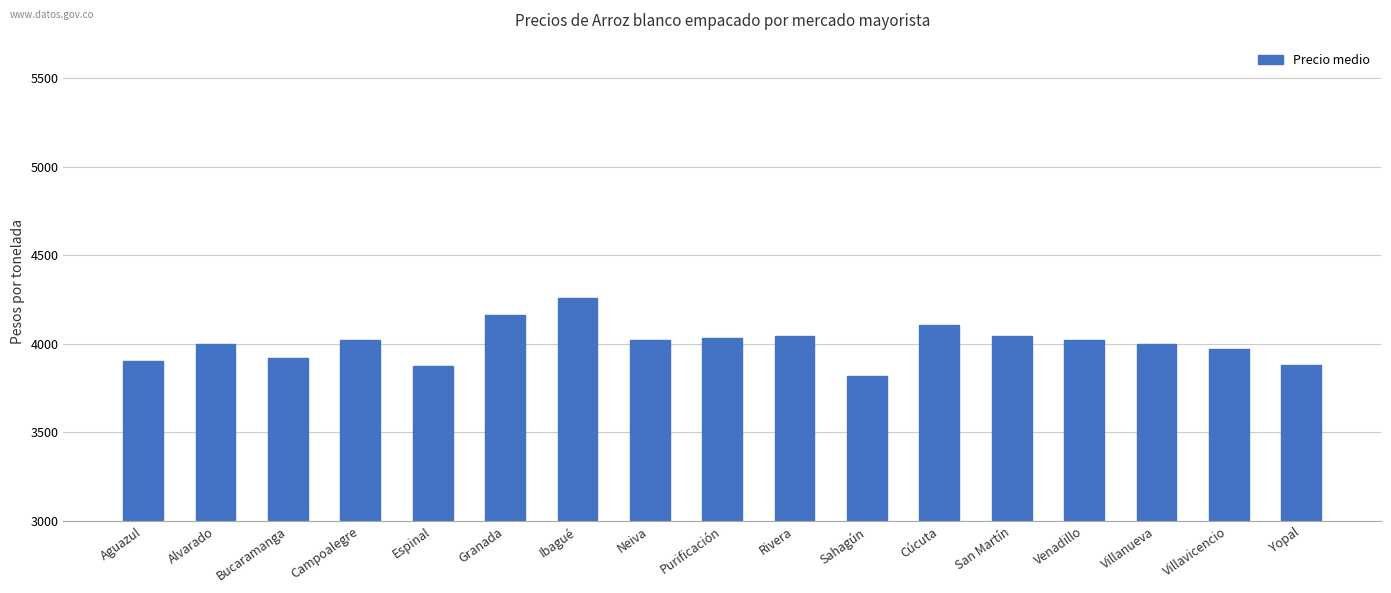

Is it true that the value at Rivera is 4043.0?

True